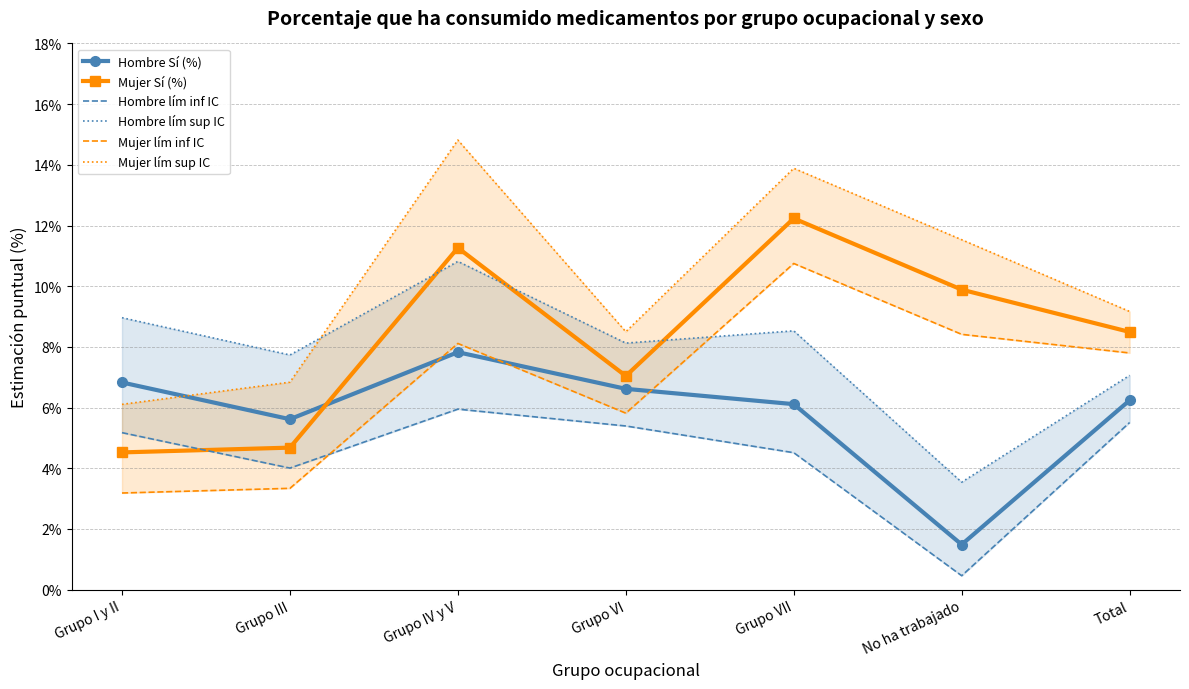

How many lines are shown in the chart?

6